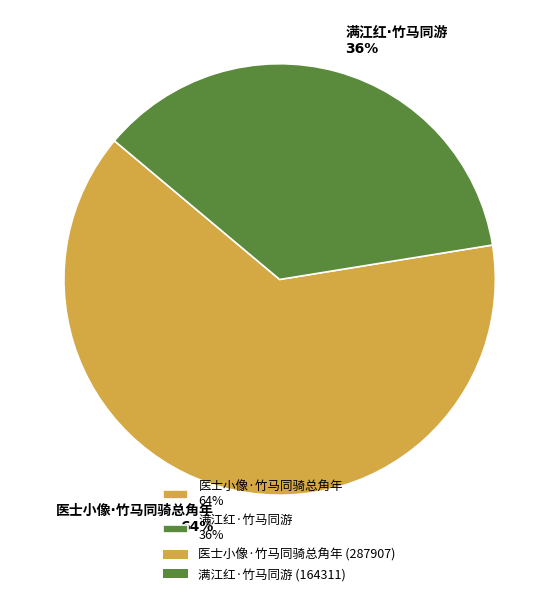

Is there a majority slice in this chart?

Yes